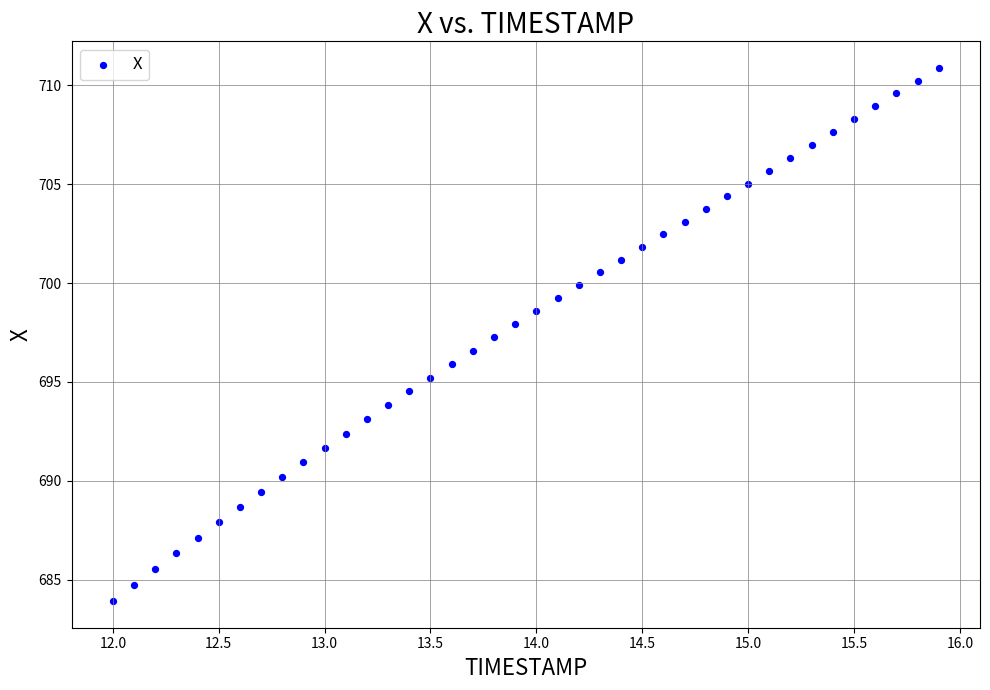

What is the range of Y values (max minus min)?

27.0